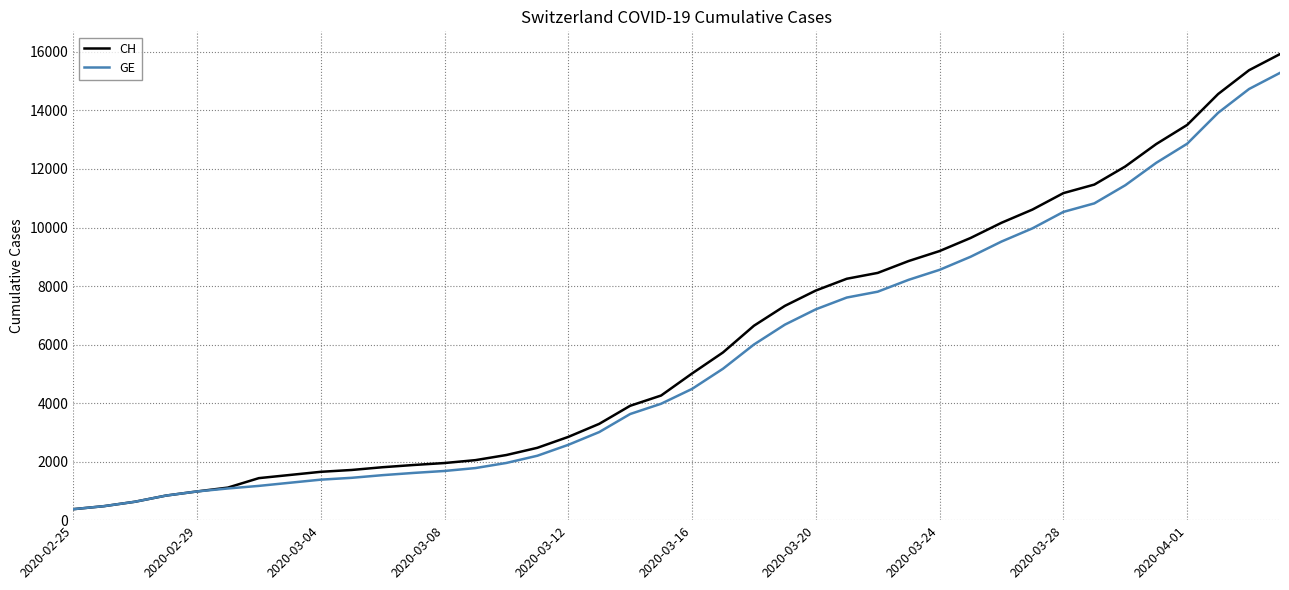

Which series has the widest spread of values?

CH